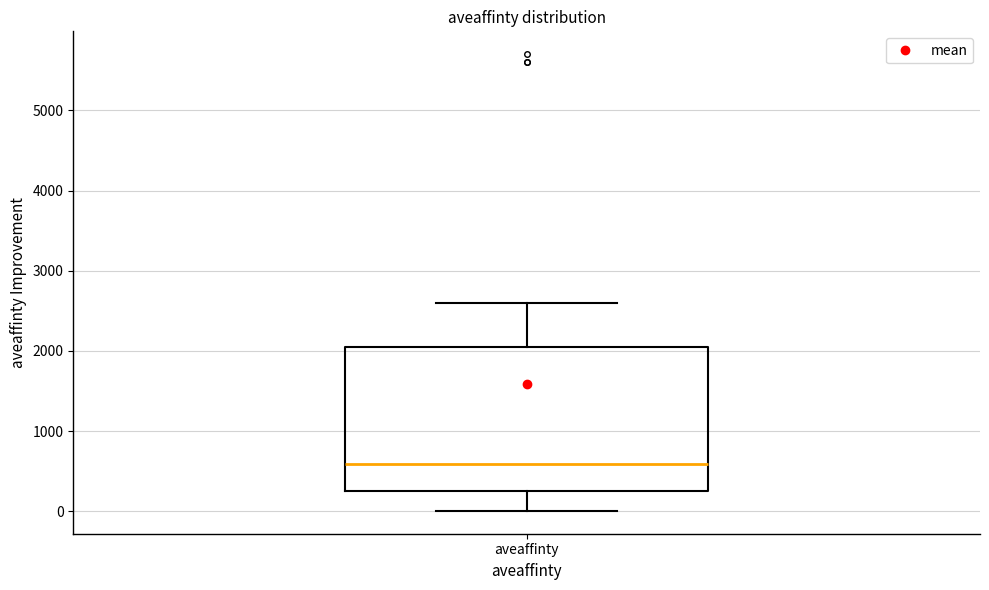

Read this box plot against the y-axis: the position of the median line, the range covered by the box, and the ends of both whiskers. The values are not printed on the chart, so give them approximately, as read against the axis.

median 600, box 300 to 2100, whiskers 0 to 2600